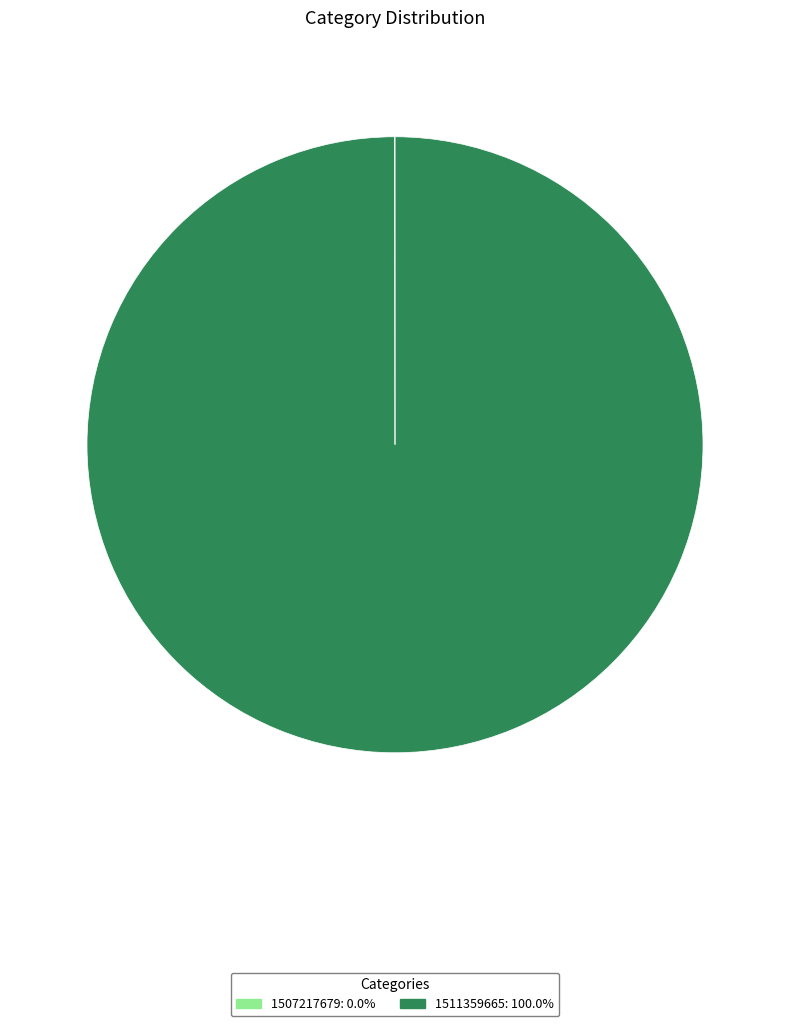

Which category has the biggest portion of the pie?

1511359665